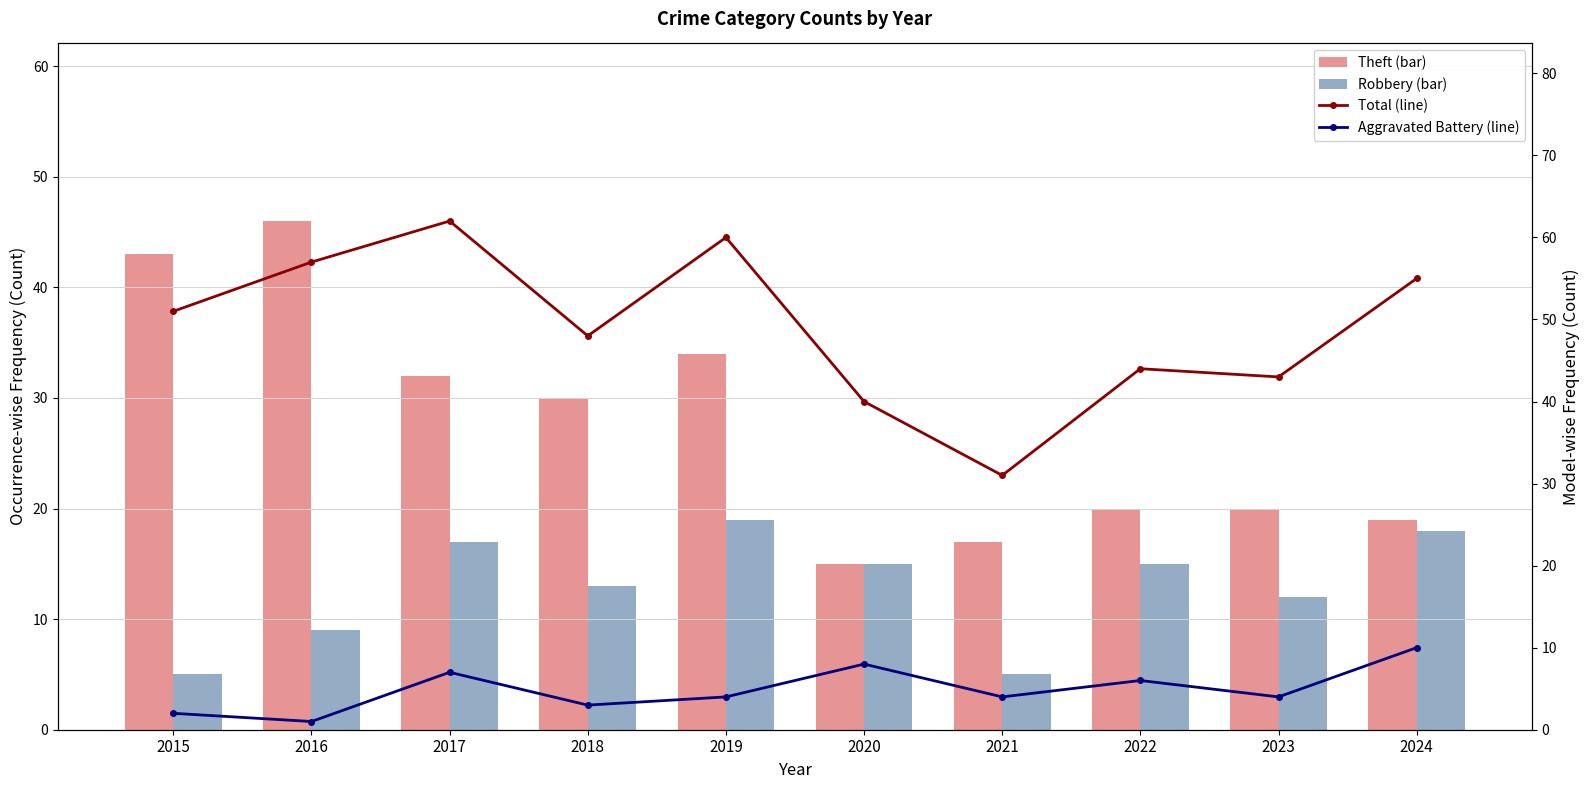

At which label does Robbery (bar) first exceed 15?

2017